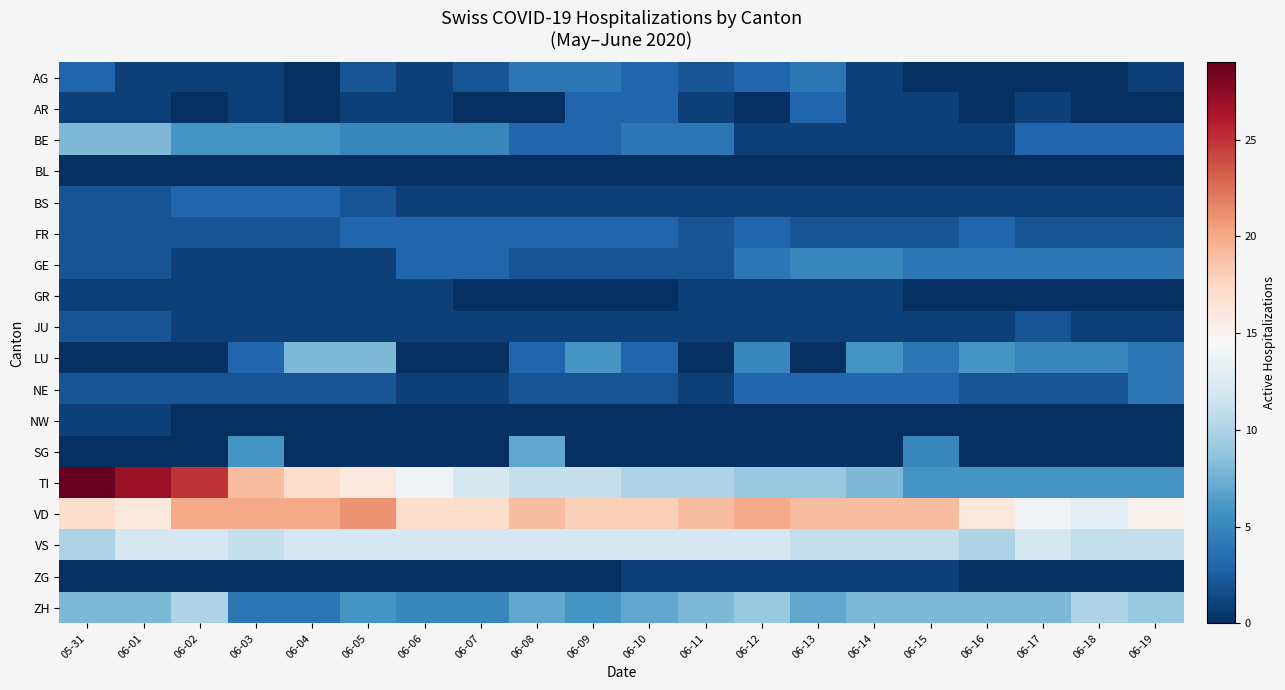

Reading left to right, what are all the values shown in this chart?

AG: 05-31=3	06-01=1	06-02=1	06-03=1	06-04=0	06-05=2	06-06=1	06-07=2	06-08=4	06-09=4	06-10=3	06-11=2	06-12=3	06-13=4	06-14=1	06-15=0	06-16=0	06-17=0	06-18=0	06-19=1
AR: 05-31=1	06-01=1	06-02=0	06-03=1	06-04=0	06-05=1	06-06=1	06-07=0	06-08=0	06-09=3	06-10=3	06-11=1	06-12=0	06-13=3	06-14=1	06-15=1	06-16=0	06-17=1	06-18=0	06-19=0
BE: 05-31=8	06-01=8	06-02=6	06-03=6	06-04=6	06-05=5	06-06=5	06-07=5	06-08=3	06-09=3	06-10=4	06-11=4	06-12=1	06-13=1	06-14=1	06-15=1	06-16=1	06-17=3	06-18=3	06-19=3
BL: 05-31=0	06-01=0	06-02=0	06-03=0	06-04=0	06-05=0	06-06=0	06-07=0	06-08=0	06-09=0	06-10=0	06-11=0	06-12=0	06-13=0	06-14=0	06-15=0	06-16=0	06-17=0	06-18=0	06-19=0
BS: 05-31=2	06-01=2	06-02=3	06-03=3	06-04=3	06-05=2	06-06=1	06-07=1	06-08=1	06-09=1	06-10=1	06-11=1	06-12=1	06-13=1	06-14=1	06-15=1	06-16=1	06-17=1	06-18=1	06-19=1
FR: 05-31=2	06-01=2	06-02=2	06-03=2	06-04=2	06-05=3	06-06=3	06-07=3	06-08=3	06-09=3	06-10=3	06-11=2	06-12=3	06-13=2	06-14=2	06-15=2	06-16=3	06-17=2	06-18=2	06-19=2
GE: 05-31=2	06-01=2	06-02=1	06-03=1	06-04=1	06-05=1	06-06=3	06-07=3	06-08=2	06-09=2	06-10=2	06-11=2	06-12=4	06-13=5	06-14=5	06-15=4	06-16=4	06-17=4	06-18=4	06-19=4
GR: 05-31=1	06-01=1	06-02=1	06-03=1	06-04=1	06-05=1	06-06=1	06-07=0	06-08=0	06-09=0	06-10=0	06-11=1	06-12=1	06-13=1	06-14=1	06-15=0	06-16=0	06-17=0	06-18=0	06-19=0
JU: 05-31=2	06-01=2	06-02=1	06-03=1	06-04=1	06-05=1	06-06=1	06-07=1	06-08=1	06-09=1	06-10=1	06-11=1	06-12=1	06-13=1	06-14=1	06-15=1	06-16=1	06-17=2	06-18=1	06-19=1
LU: 05-31=0	06-01=0	06-02=0	06-03=3	06-04=8	06-05=8	06-06=0	06-07=0	06-08=3	06-09=6	06-10=3	06-11=0	06-12=5	06-13=0	06-14=6	06-15=4	06-16=6	06-17=5	06-18=5	06-19=4
NE: 05-31=2	06-01=2	06-02=2	06-03=2	06-04=2	06-05=2	06-06=1	06-07=1	06-08=2	06-09=2	06-10=2	06-11=1	06-12=3	06-13=3	06-14=3	06-15=3	06-16=2	06-17=2	06-18=2	06-19=4
NW: 05-31=1	06-01=1	06-02=0	06-03=0	06-04=0	06-05=0	06-06=0	06-07=0	06-08=0	06-09=0	06-10=0	06-11=0	06-12=0	06-13=0	06-14=0	06-15=0	06-16=0	06-17=0	06-18=0	06-19=0
SG: 05-31=0	06-01=0	06-02=0	06-03=6	06-04=0	06-05=0	06-06=0	06-07=0	06-08=7	06-09=0	06-10=0	06-11=0	06-12=0	06-13=0	06-14=0	06-15=5	06-16=0	06-17=0	06-18=0	06-19=0
TI: 05-31=29	06-01=27	06-02=25	06-03=19	06-04=17	06-05=16	06-06=14	06-07=12	06-08=11	06-09=11	06-10=10	06-11=10	06-12=9	06-13=9	06-14=8	06-15=6	06-16=6	06-17=6	06-18=6	06-19=6
VD: 05-31=17	06-01=16	06-02=20	06-03=20	06-04=20	06-05=21	06-06=17	06-07=17	06-08=19	06-09=18	06-10=18	06-11=19	06-12=20	06-13=19	06-14=19	06-15=19	06-16=16	06-17=14	06-18=13	06-19=15
VS: 05-31=10	06-01=12	06-02=12	06-03=11	06-04=12	06-05=12	06-06=12	06-07=12	06-08=12	06-09=12	06-10=12	06-11=12	06-12=12	06-13=11	06-14=11	06-15=11	06-16=10	06-17=12	06-18=11	06-19=11
ZG: 05-31=0	06-01=0	06-02=0	06-03=0	06-04=0	06-05=0	06-06=0	06-07=0	06-08=0	06-09=0	06-10=1	06-11=1	06-12=1	06-13=1	06-14=1	06-15=1	06-16=0	06-17=0	06-18=0	06-19=0
ZH: 05-31=8	06-01=8	06-02=10	06-03=4	06-04=4	06-05=6	06-06=5	06-07=5	06-08=7	06-09=6	06-10=7	06-11=8	06-12=9	06-13=7	06-14=8	06-15=8	06-16=8	06-17=8	06-18=10	06-19=9